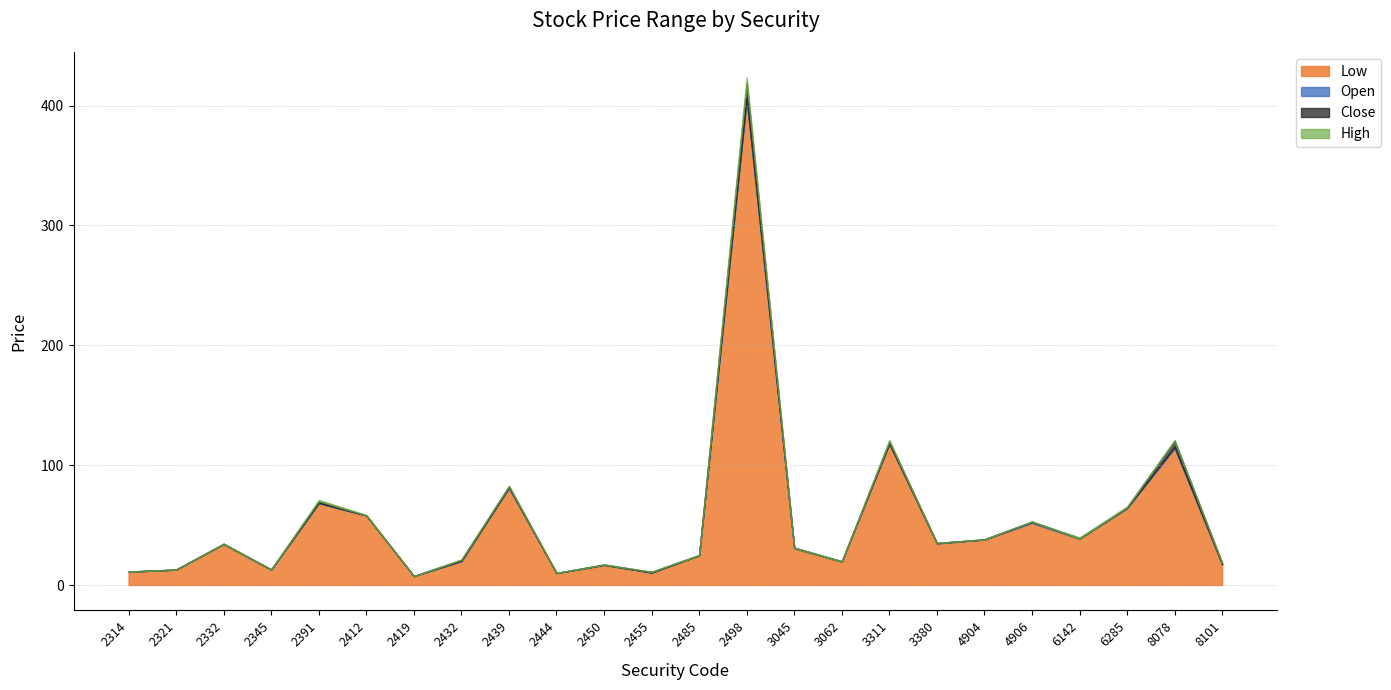

The value of Low at 2485 is 42.3. True or false?

False